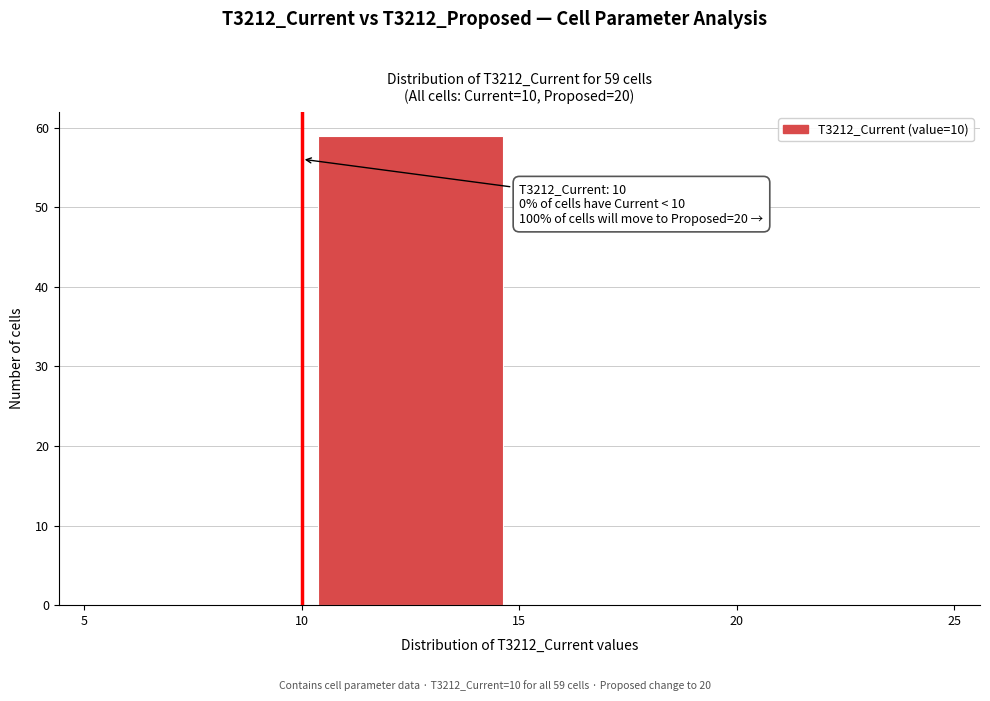

Which range on the x-axis has the tallest bar?

10 to 15